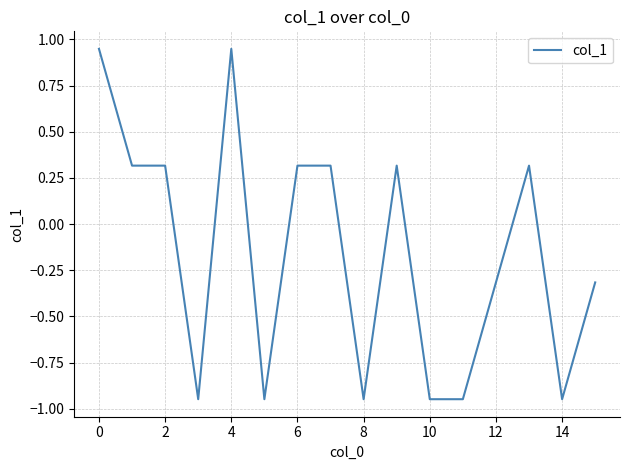

What is the difference between the maximum and minimum values?

1.9